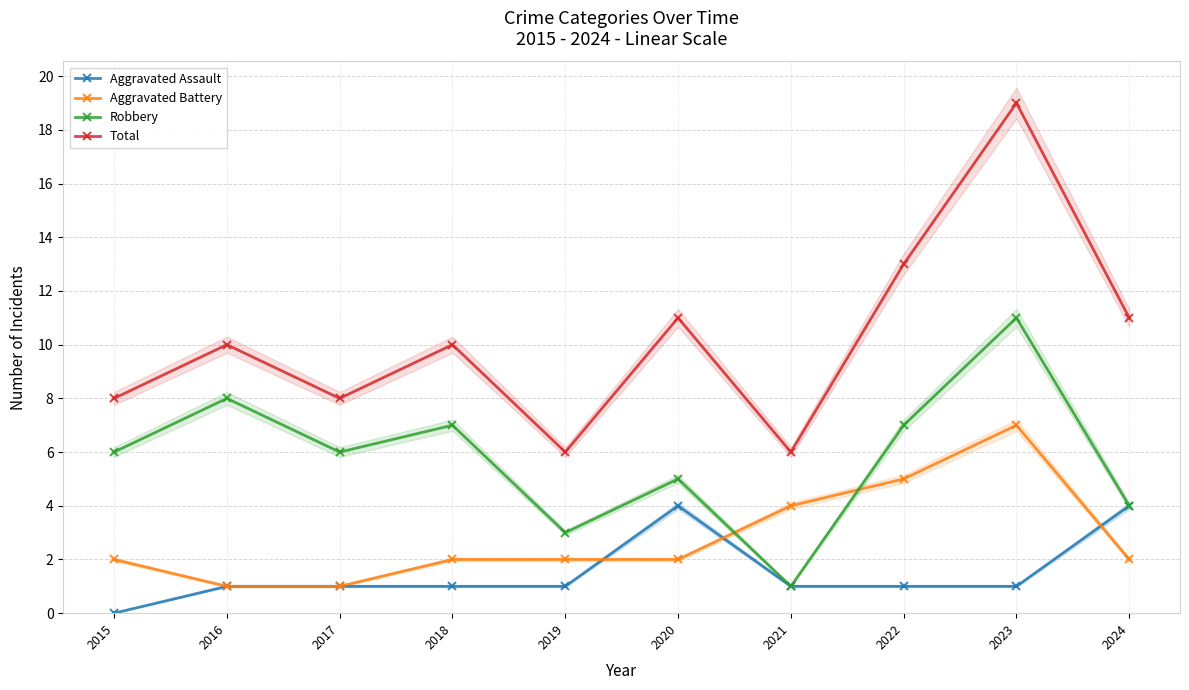

In Total, how many points are higher than both neighbors (excluding endpoints)?

4